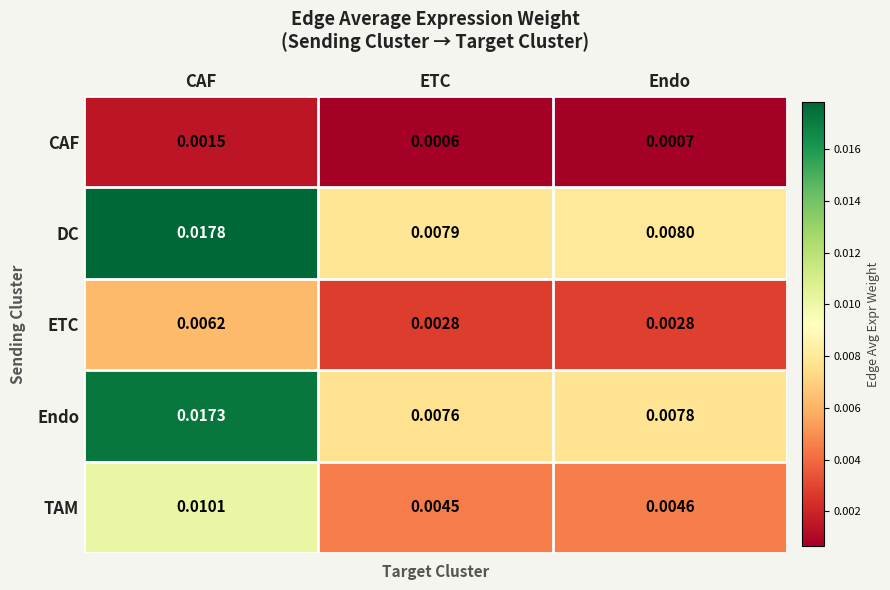

Which series has the widest spread of values?

DC